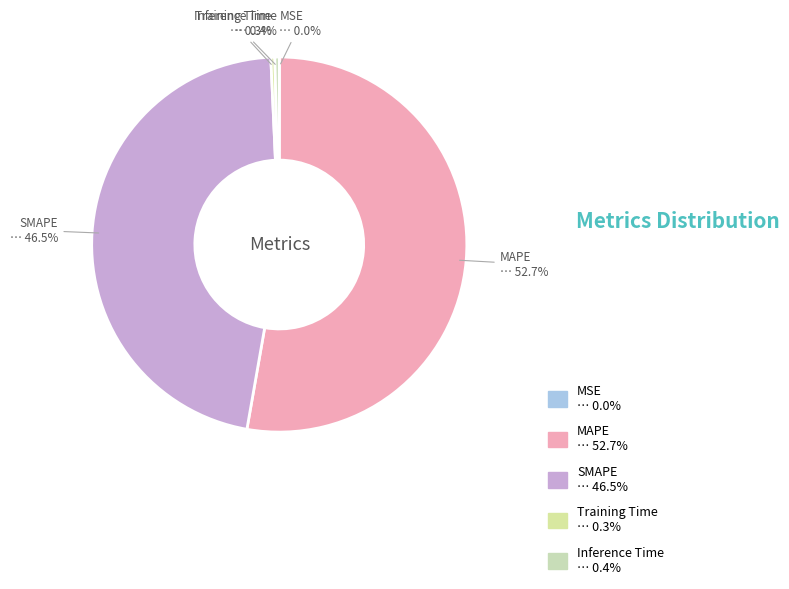

How much of the chart is everything except SMAPE?

53.5%